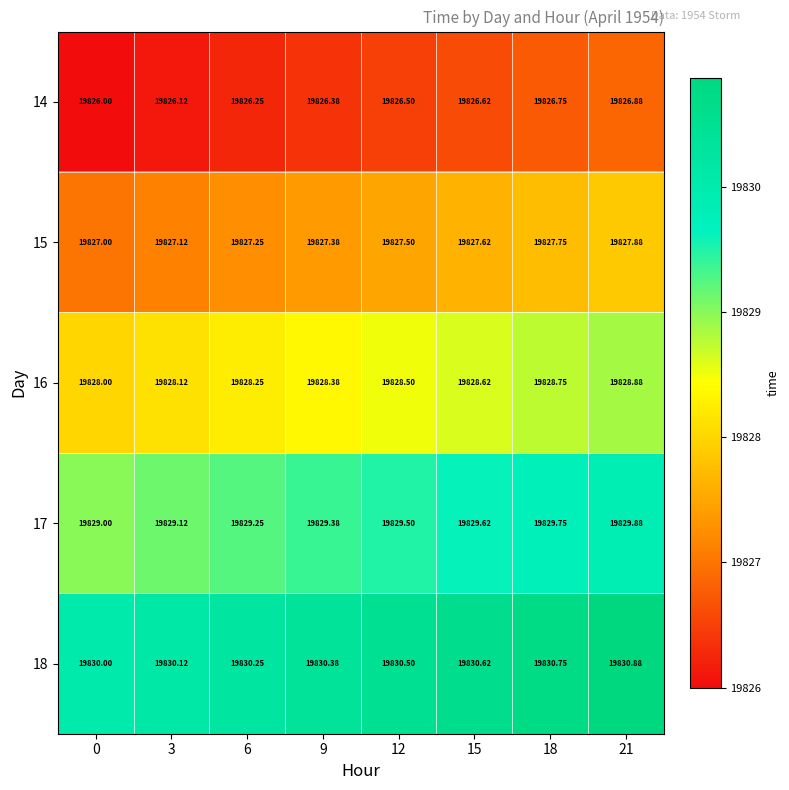

How many values in the 16 series exceed 19828?

7